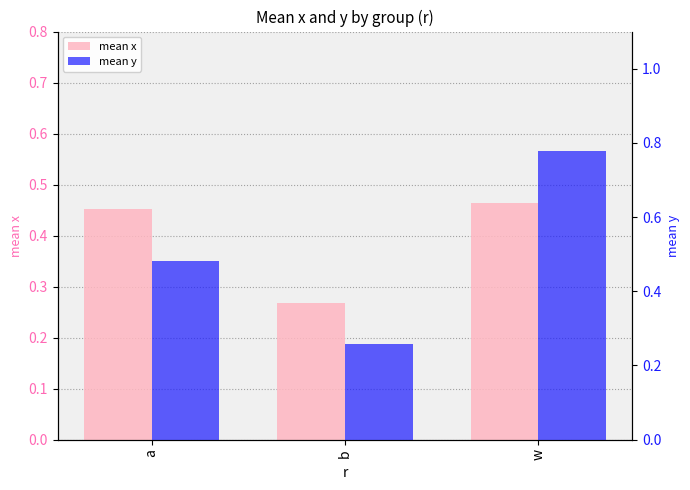

List the labels in order of mean y value, largest first.

w, a, b